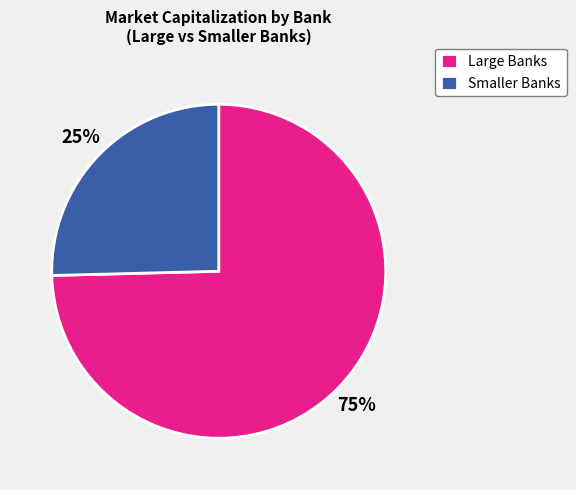

Which has a higher value, Large Banks or Smaller Banks?

Large Banks